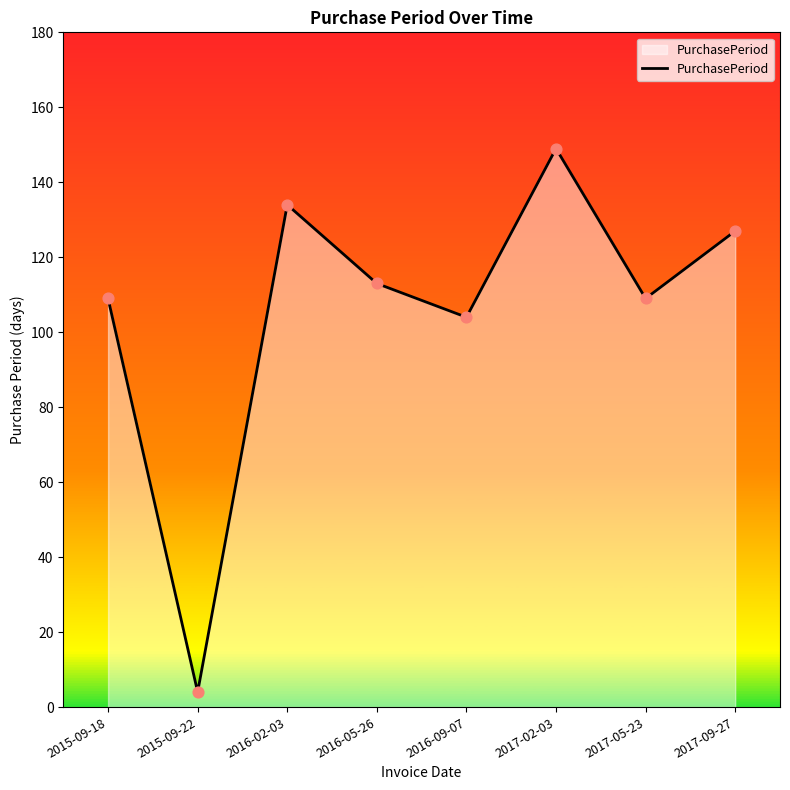

What is the change in value from 2017-02-03 to 2017-05-23?

-40